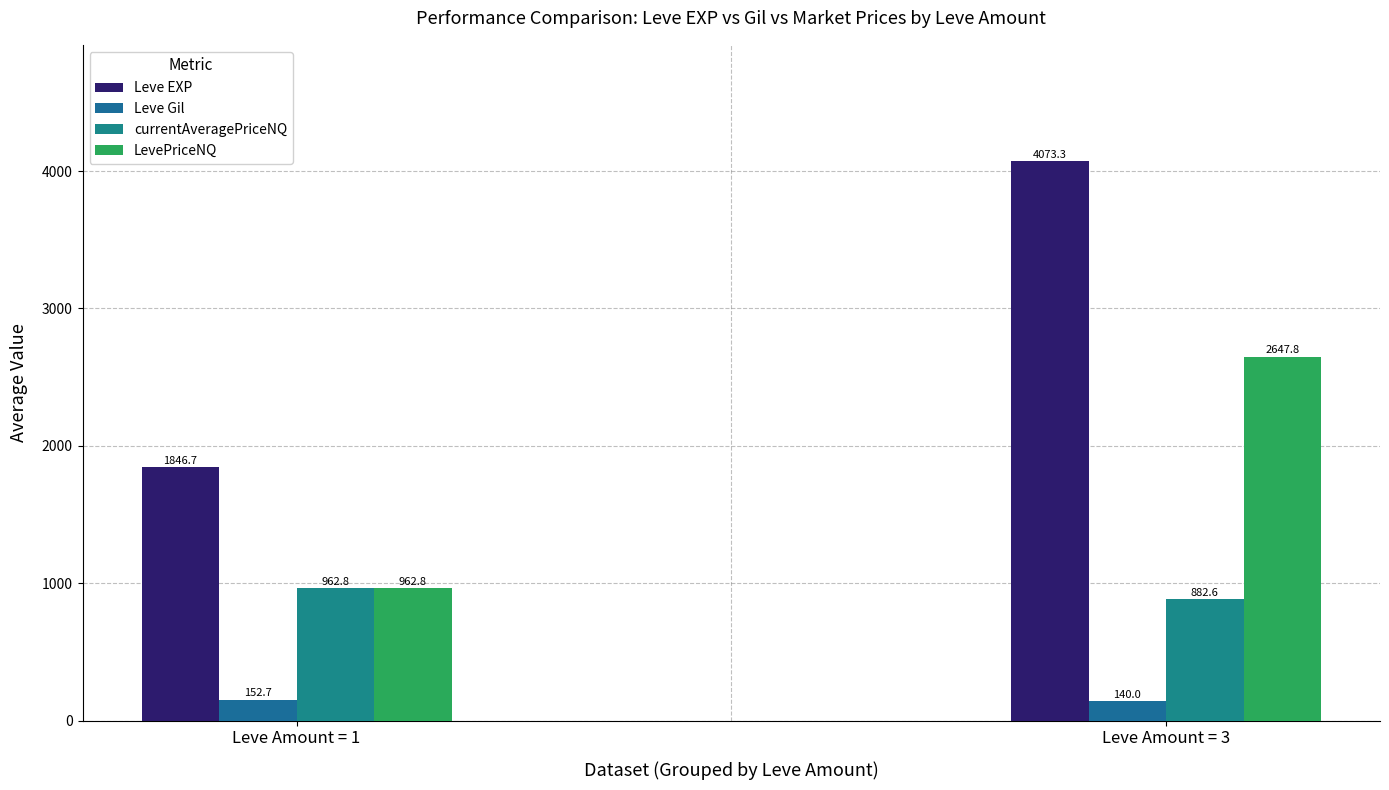

The value of Leve EXP at Leve Amount = 3 is 5487.9. True or false?

False